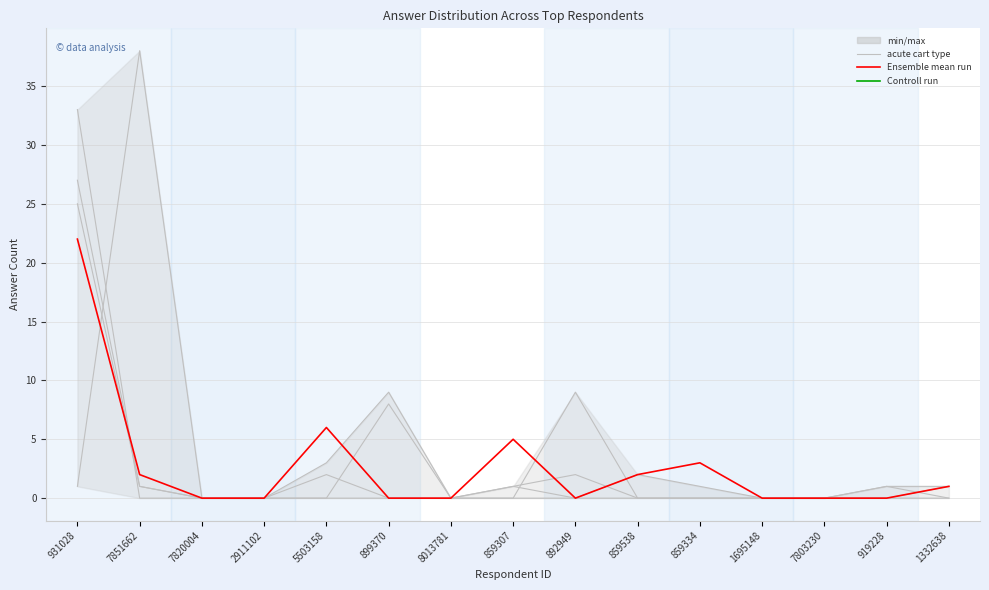

What is the difference between the an eye scold our values at 2911102 and 892949?

2